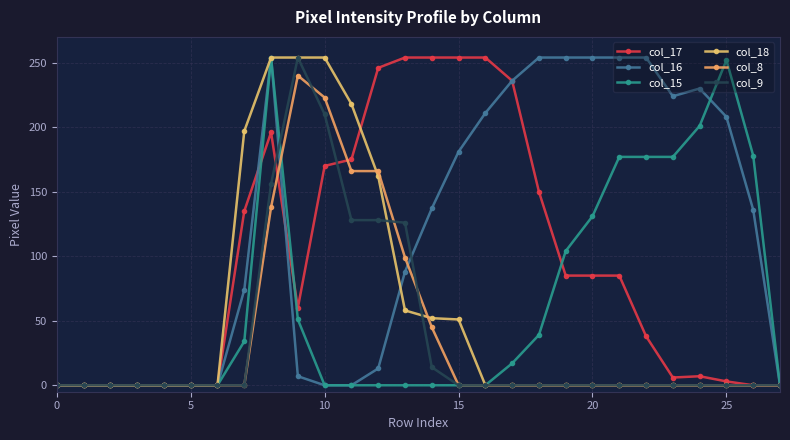

How many data points does each series have?

28